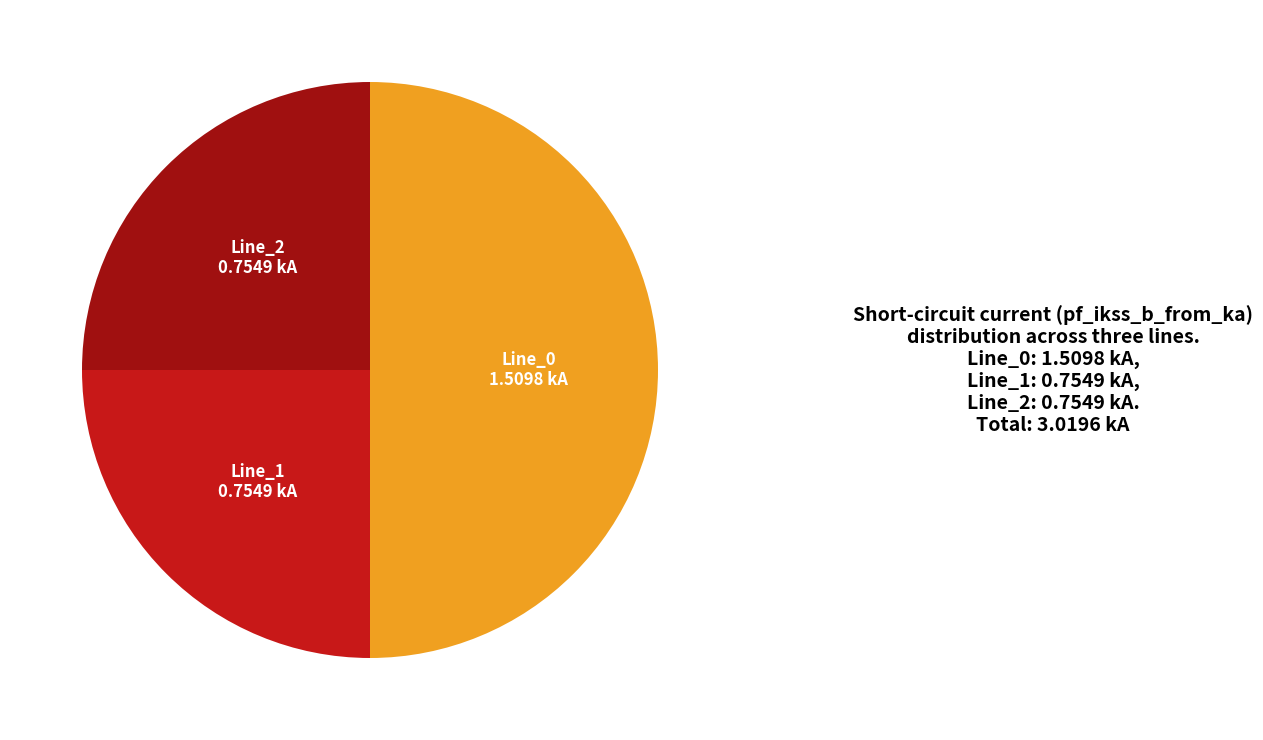

What is the ratio of the value at Line_1 to the value at Line_0?

0.5